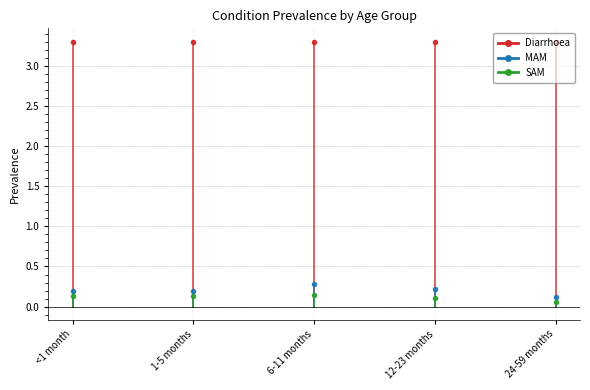

At which label does Diarrhoea reach its minimum?

<1 month